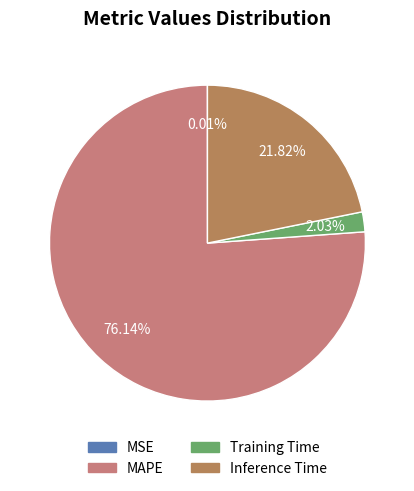

What is the majority slice?

MAPE